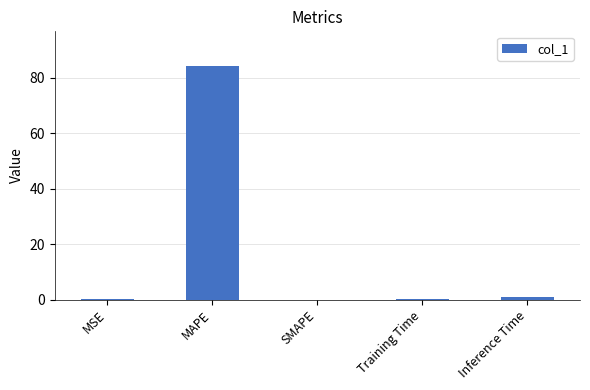

How many series are shown in this chart?

1